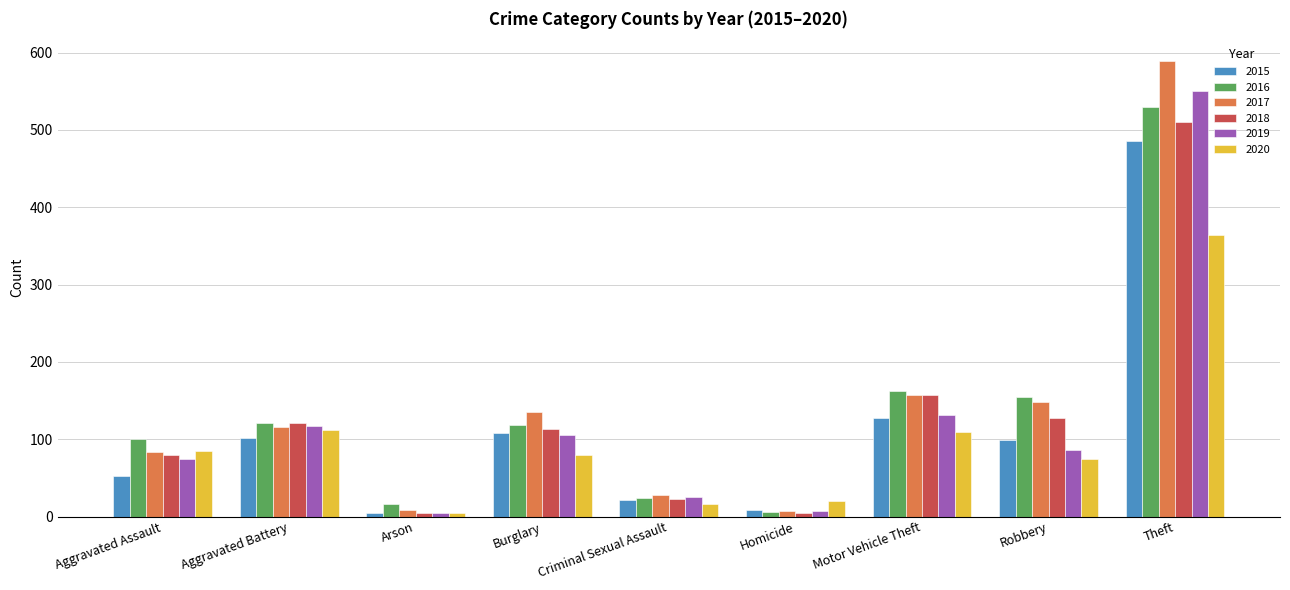

What is the difference between the 2019 values at Robbery and Criminal Sexual Assault?

61